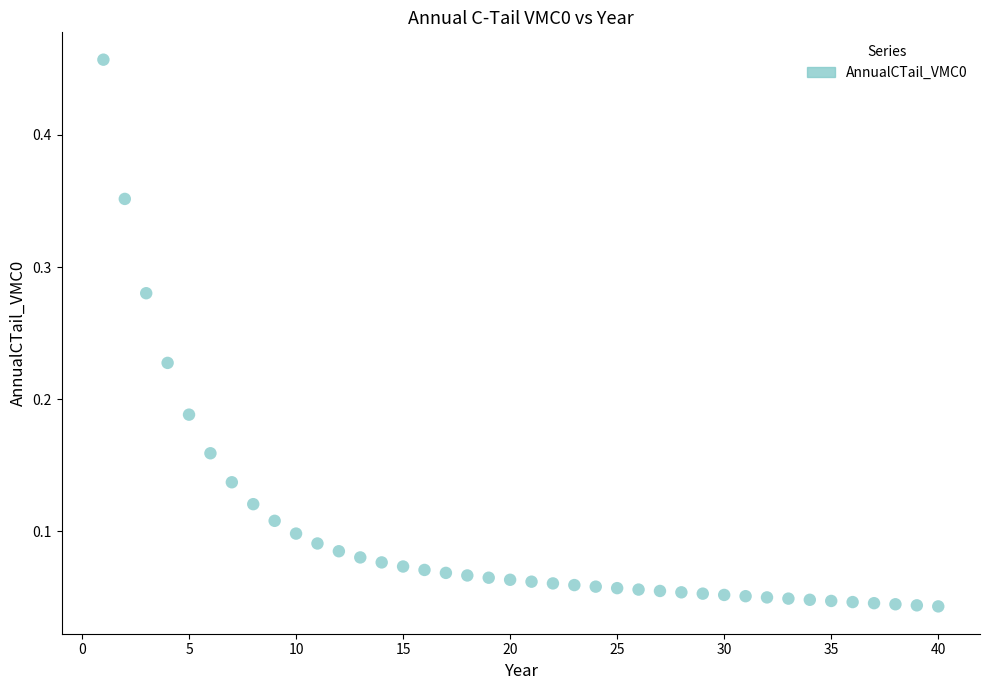

What is the range of X values (max minus min)?

39.0